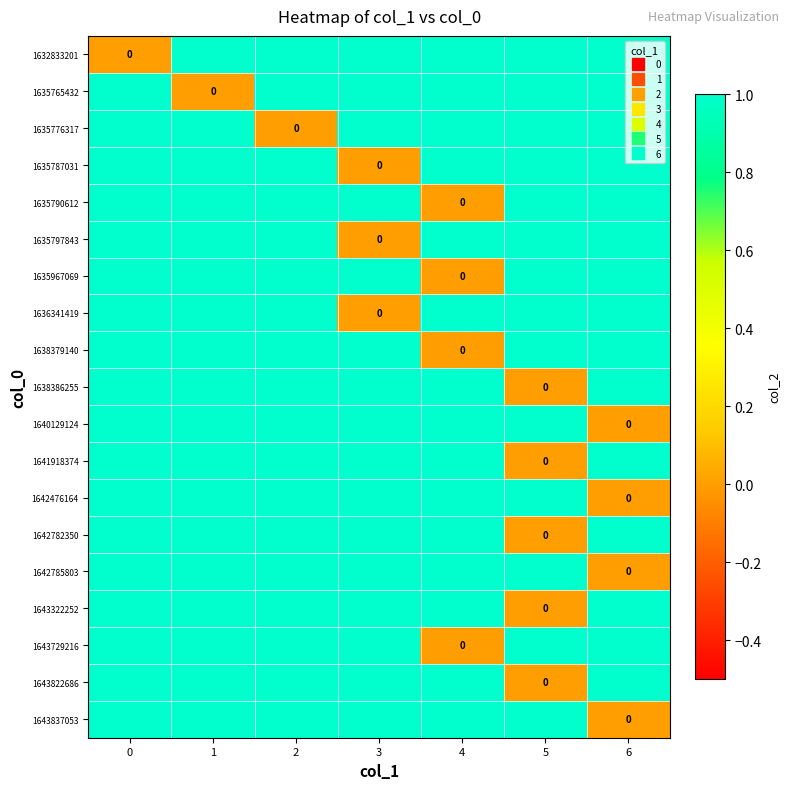

At how many categories does at least one series exceed 0?

7